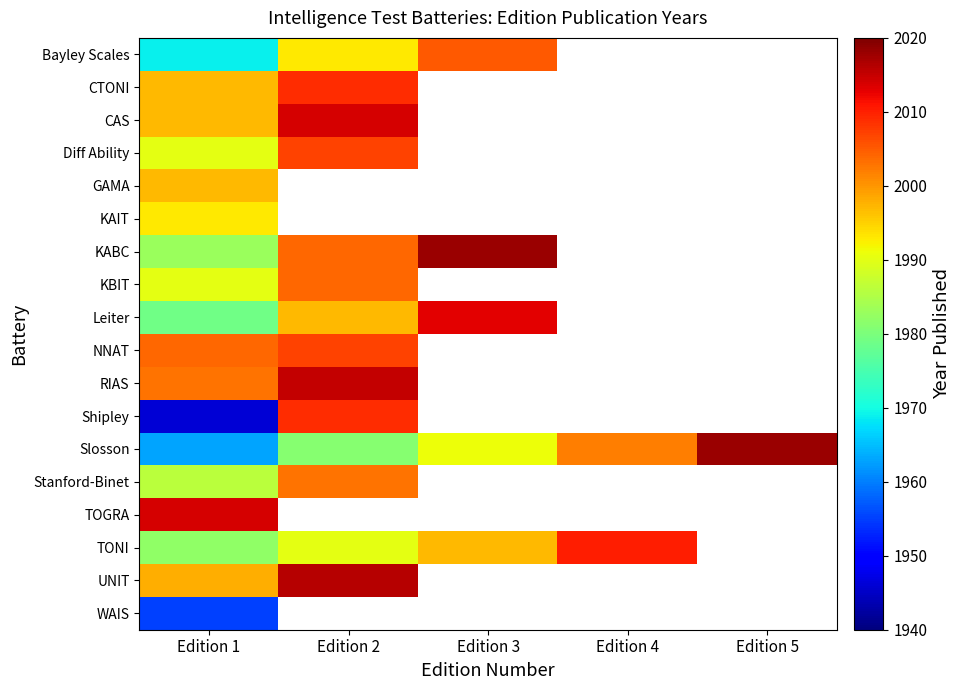

Is the value of KAIT at Edition 4 greater than the value of TONI at Edition 4?

No